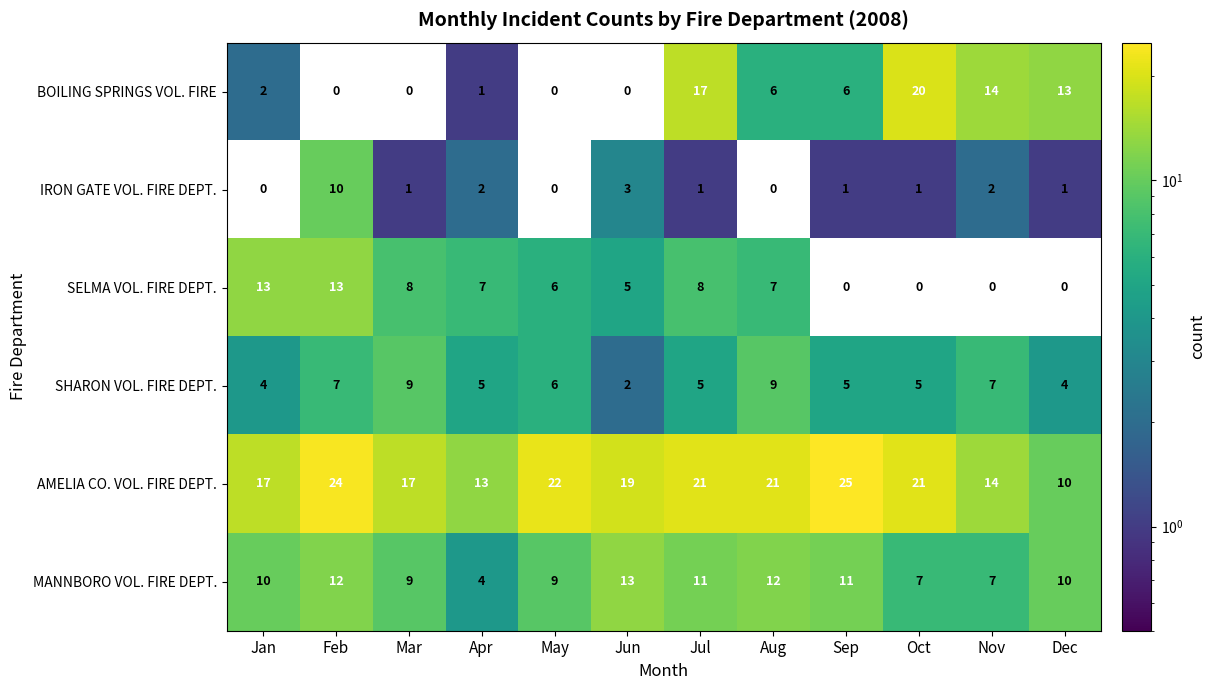

What is the greatest value displayed?

25